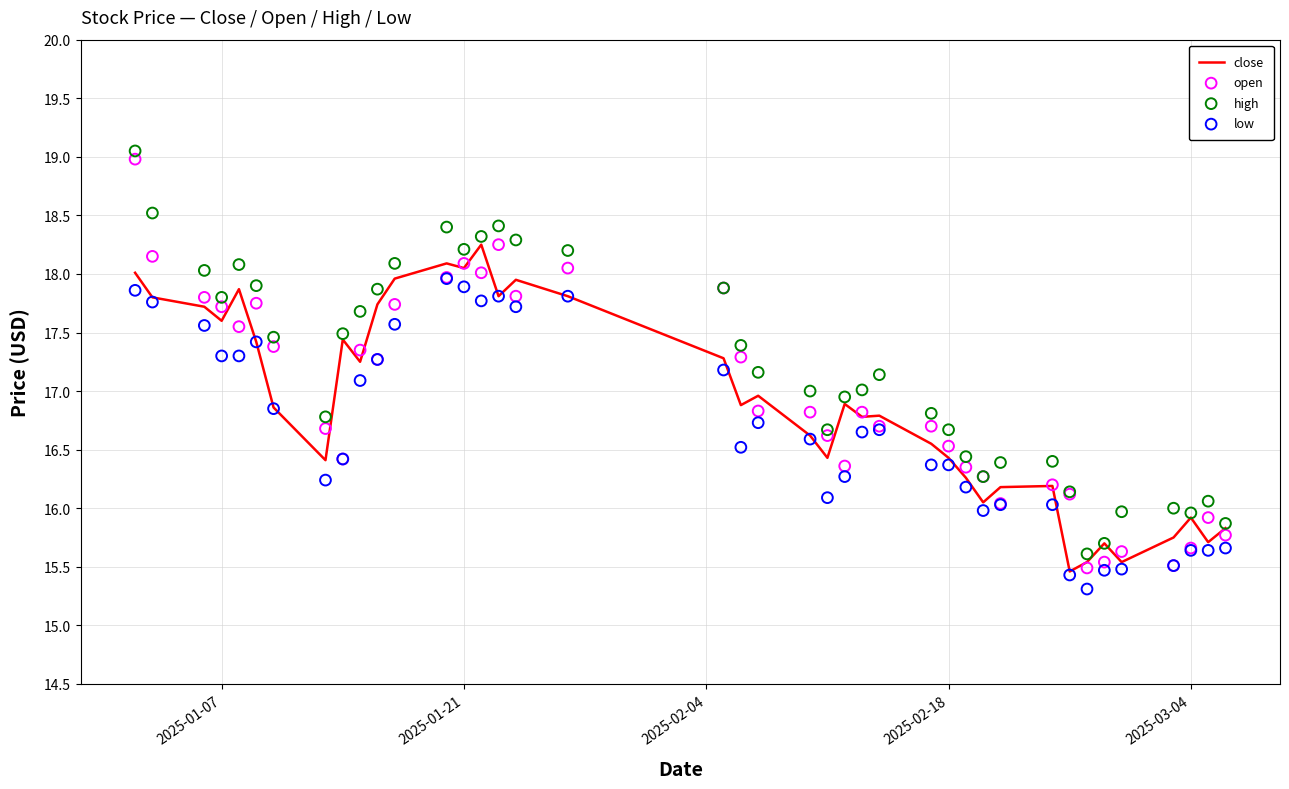

Which series contains the lowest Y value?

low